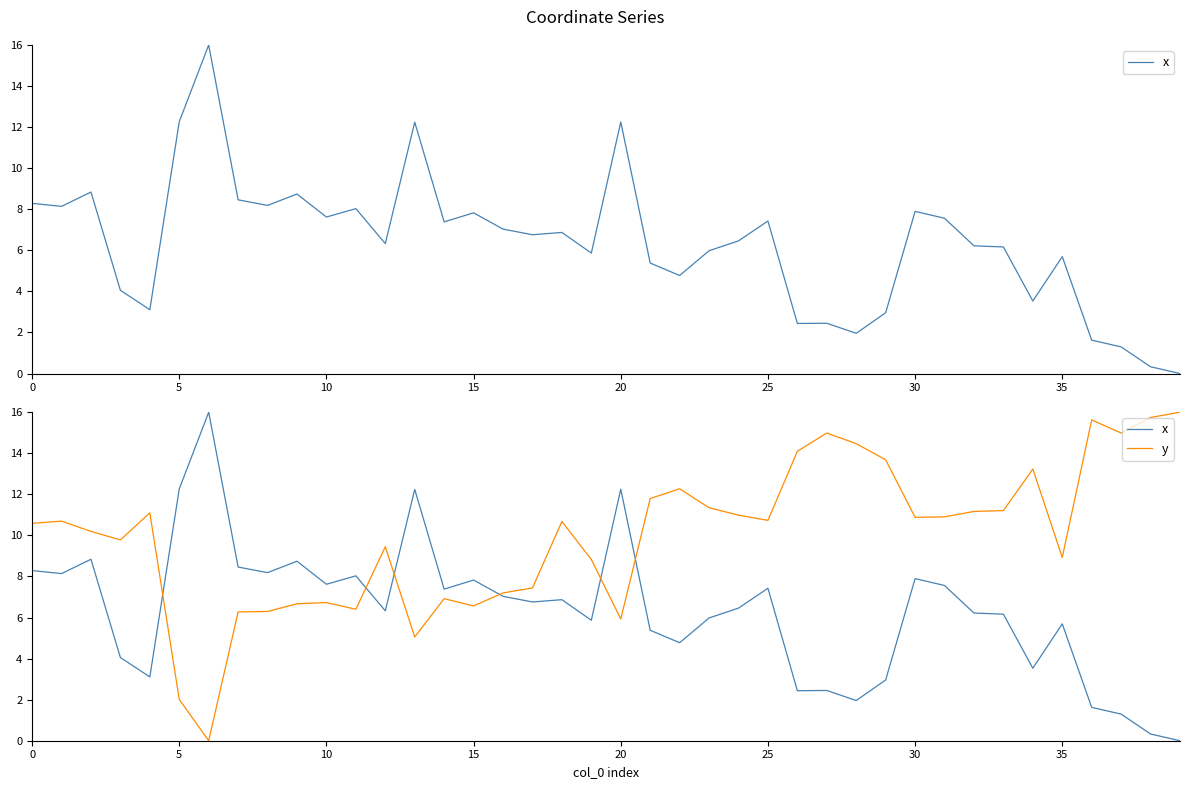

List the series in order of their peak value, lowest first.

x, y